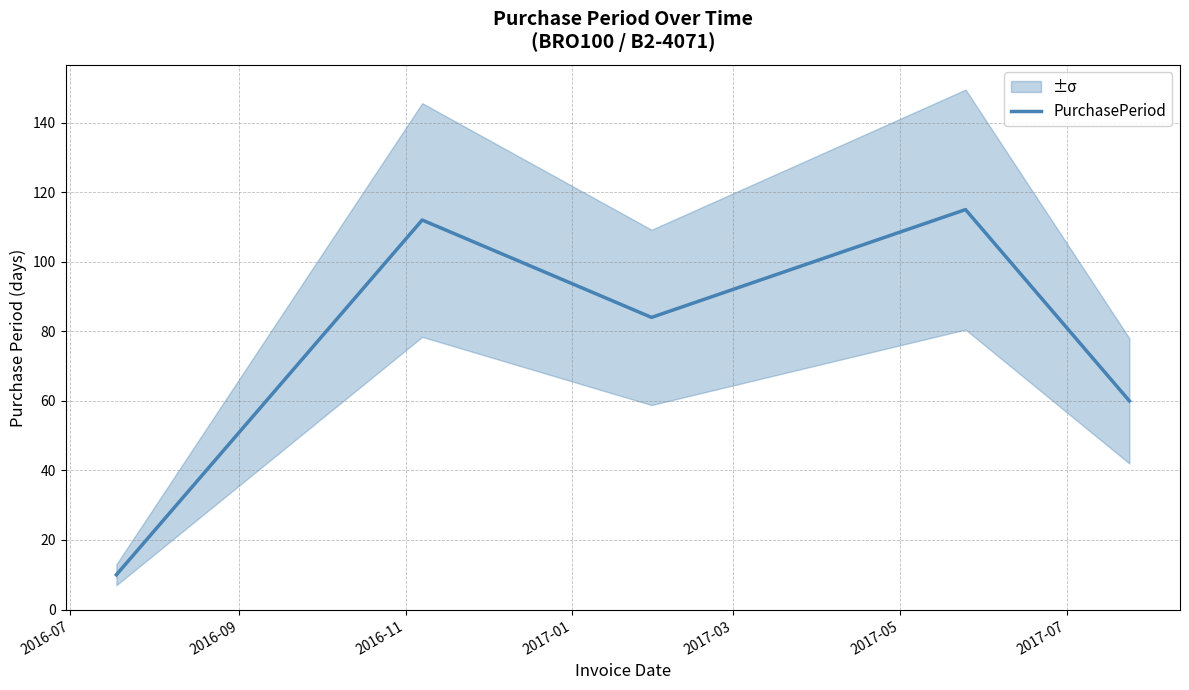

What is the maximum value for PurchasePeriod?

115